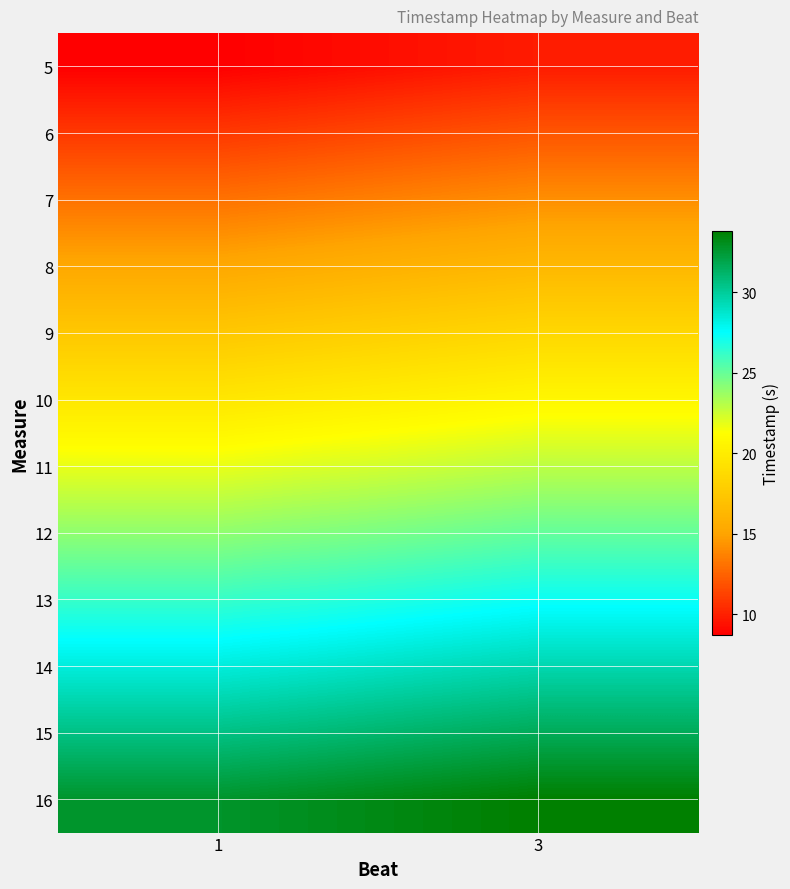

Which has a higher value, 3 or 1?

3